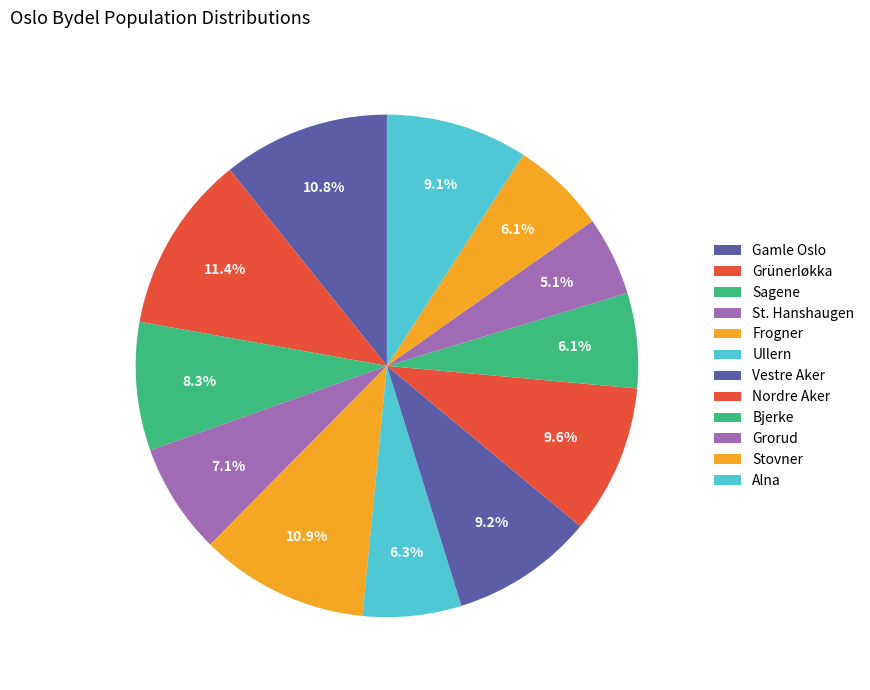

What is the largest slice in the pie chart?

Grünerløkka